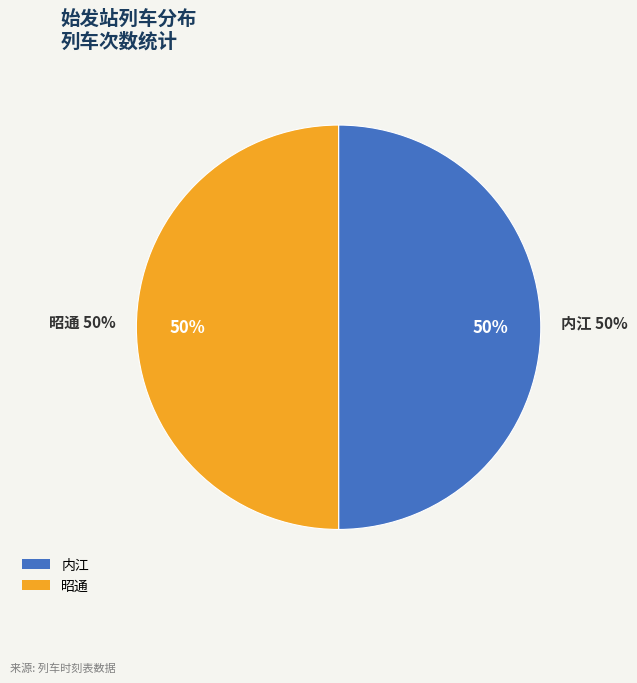

What is the smallest slice in the pie chart?

内江